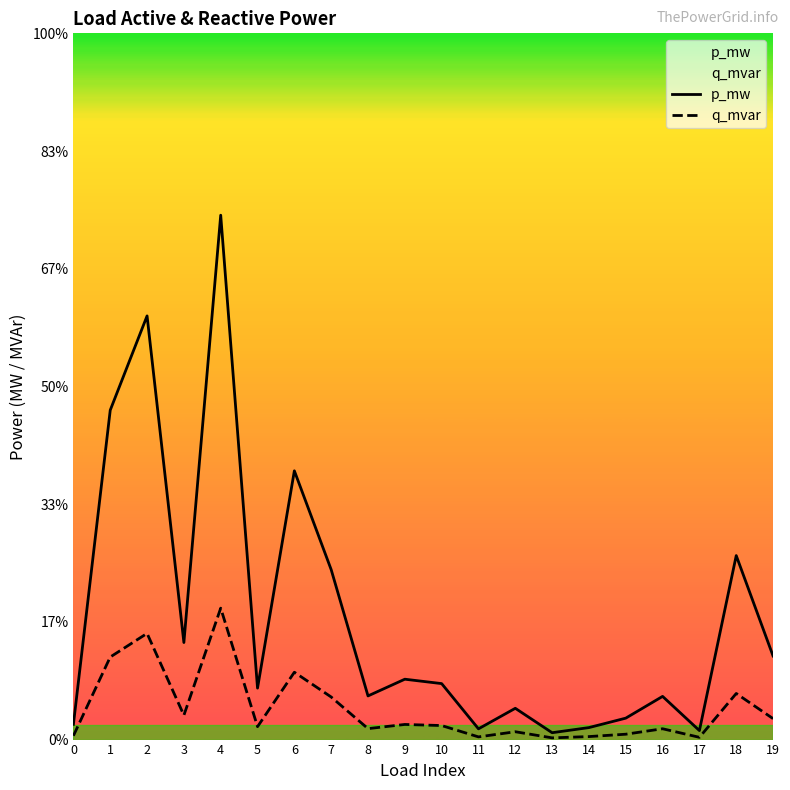

Count the number of data series in this chart.

2